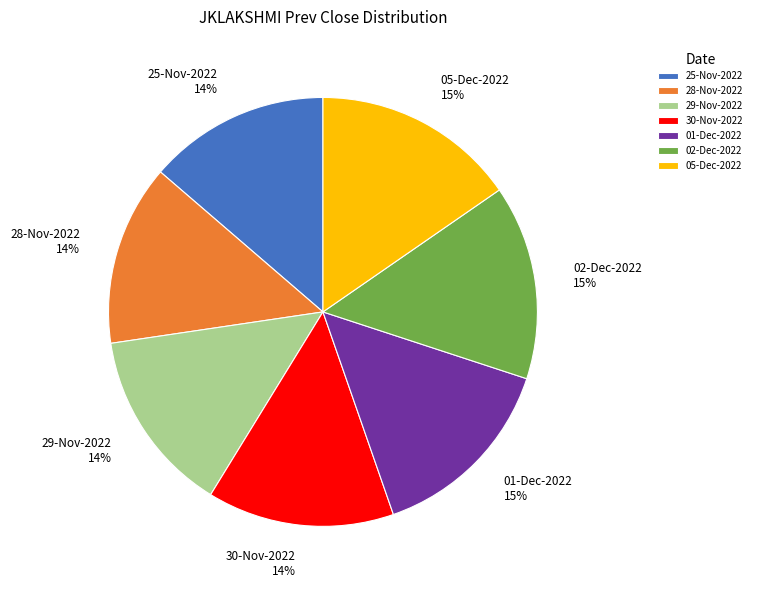

Does 25-Nov-2022 account for over 50% of the chart?

No